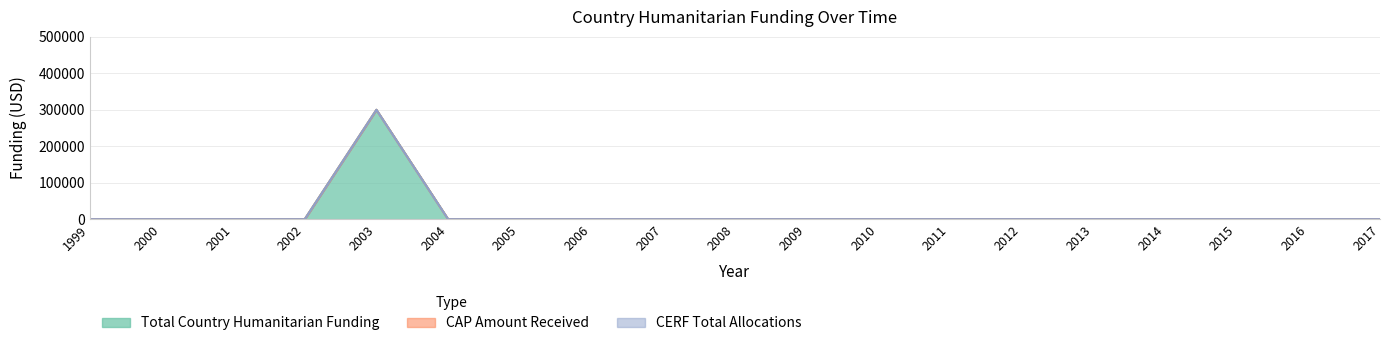

Between 2005 and 2011, which is larger?

2005